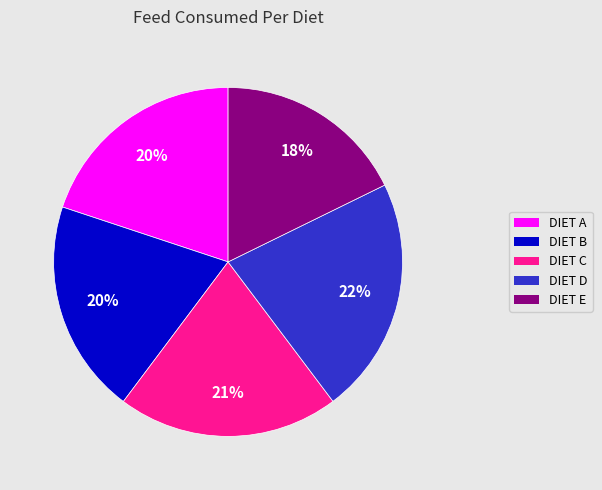

Approximately how many times larger is the value at DIET E compared to DIET D?

0.8